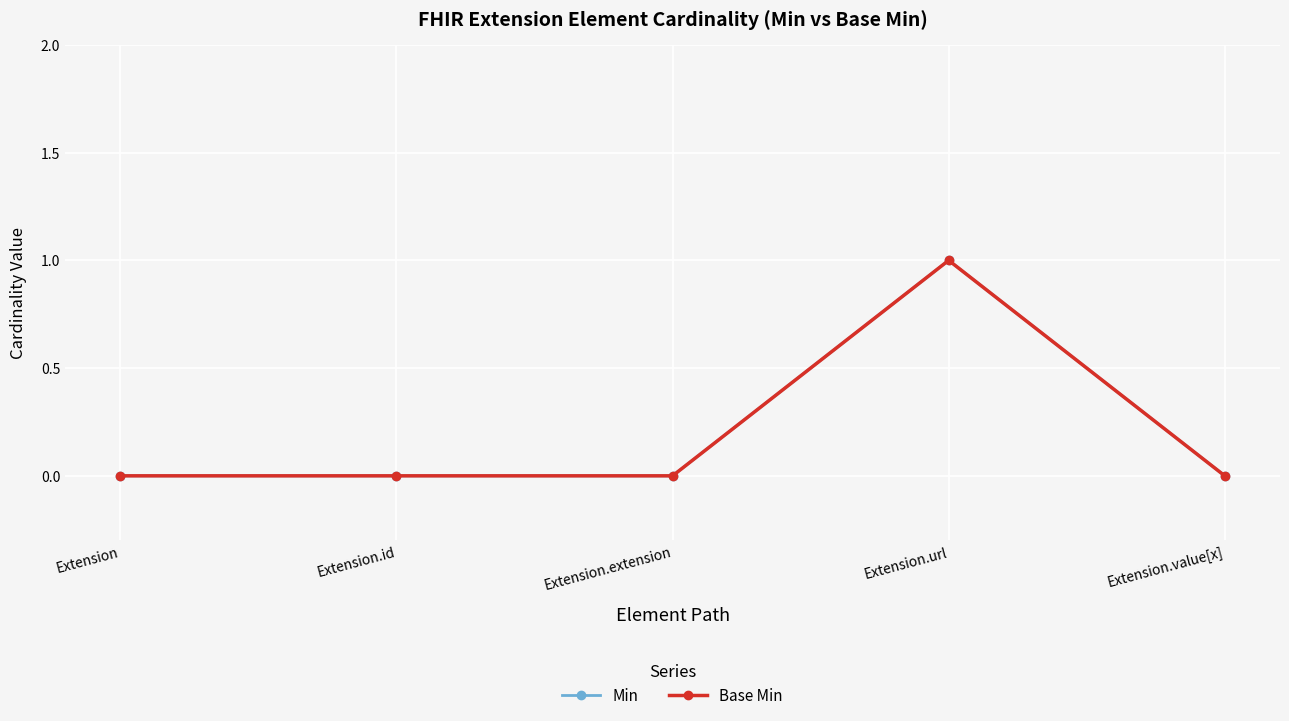

True or false: Min and Base Min intersect in this chart.

False